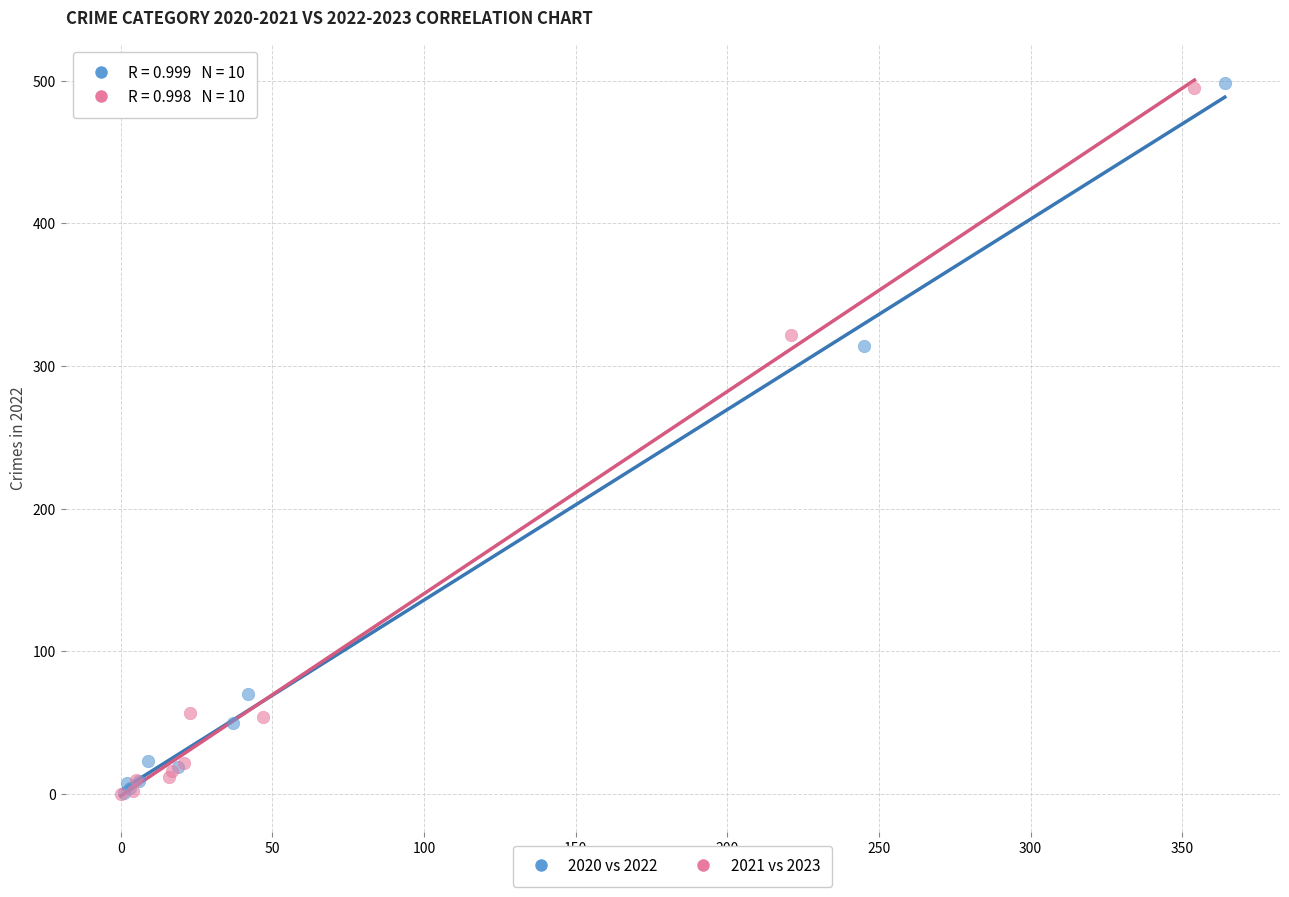

What are all the series names shown in the legend?

2020 vs 2022, 2021 vs 2023